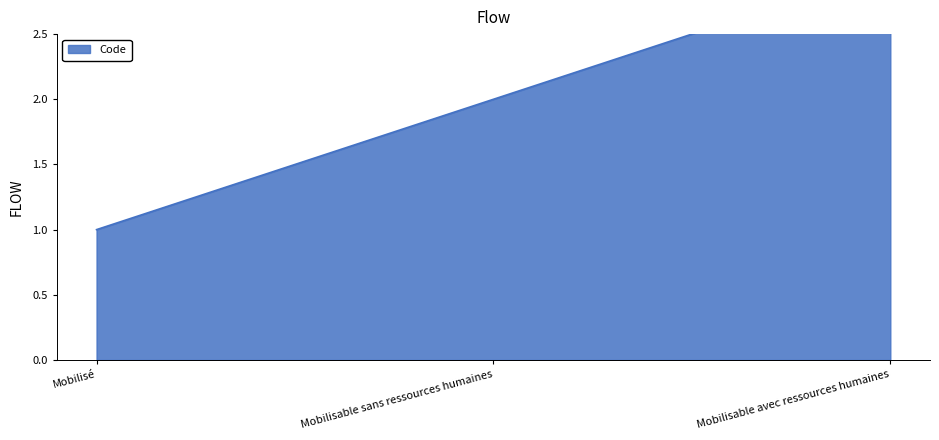

Read the value at Mobilisé.

1